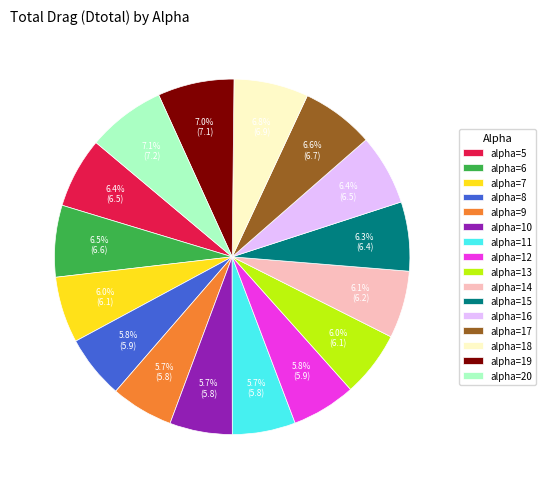

Combined, what portion of the pie is alpha=18 and alpha=8?

12.6%